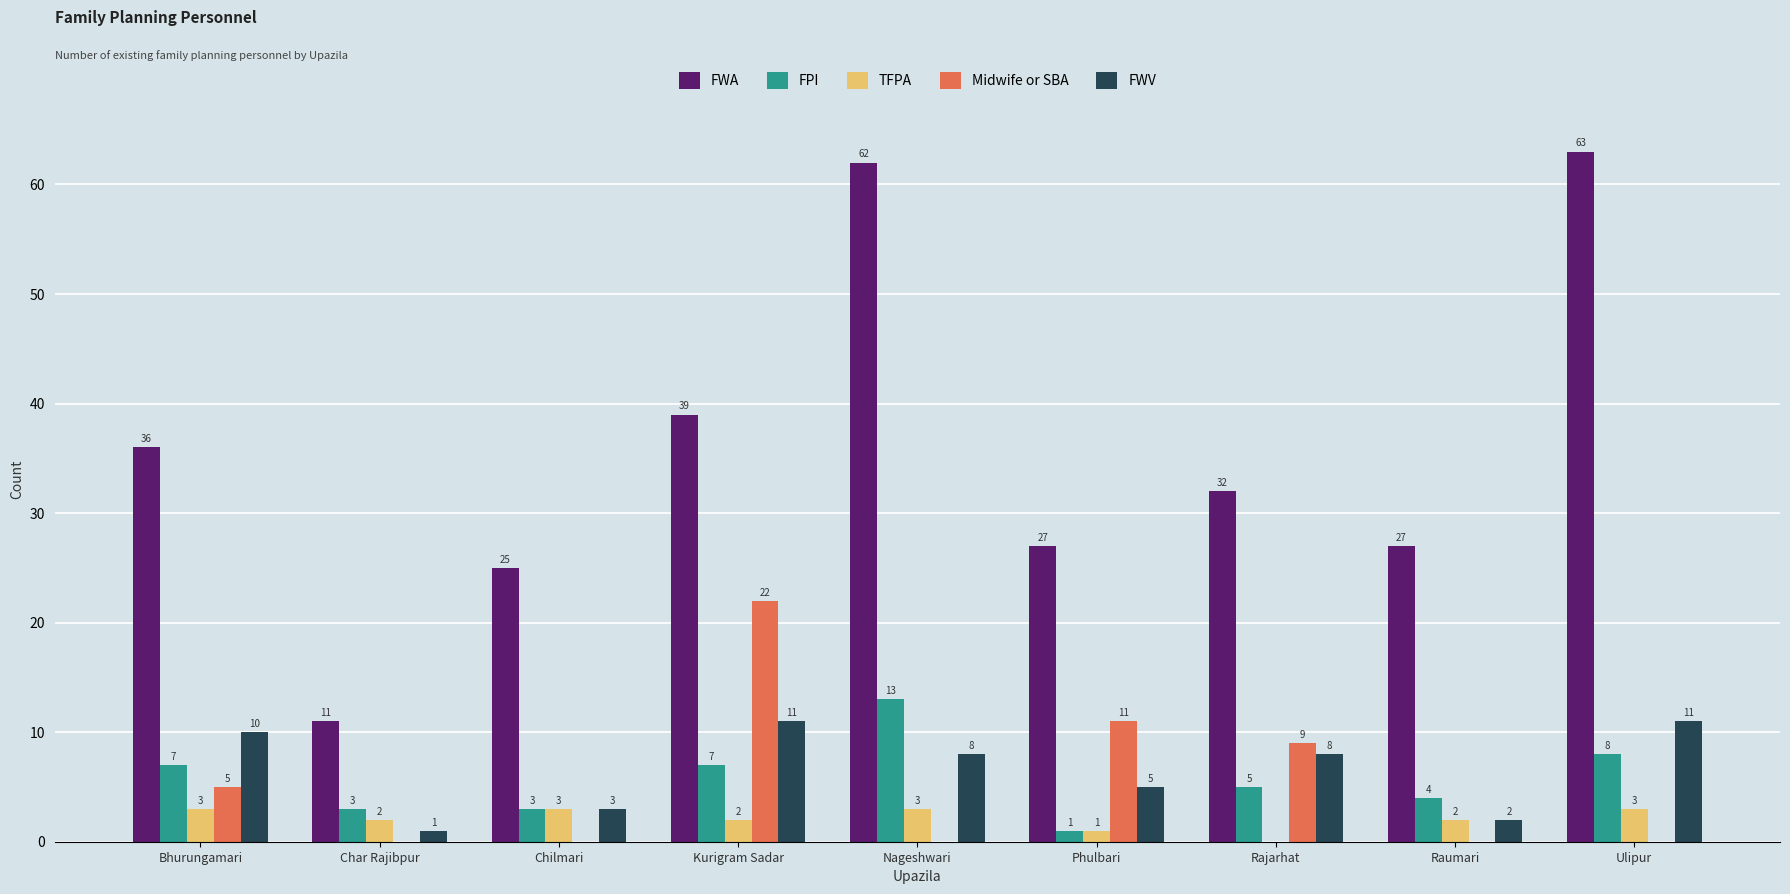

Reading left to right, what are all the values shown in this chart?

FWA: 36	11	25	39	62	27	32	27	63
FPI: 7	3	3	7	13	1	5	4	8
TFPA: 3	2	3	2	3	1	0	2	3
Midwife or SBA: 5	0	0	22	0	11	9	0	0
FWV: 10	1	3	11	8	5	8	2	11